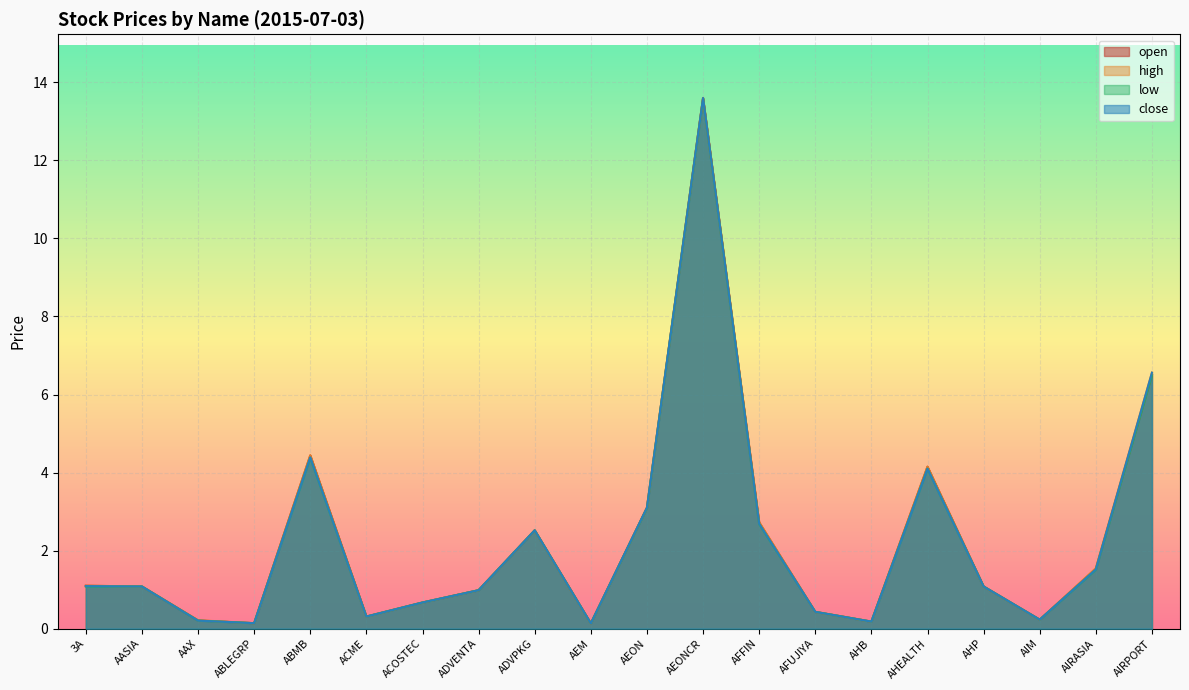

At which category does low reach its first local peak?

ABMB